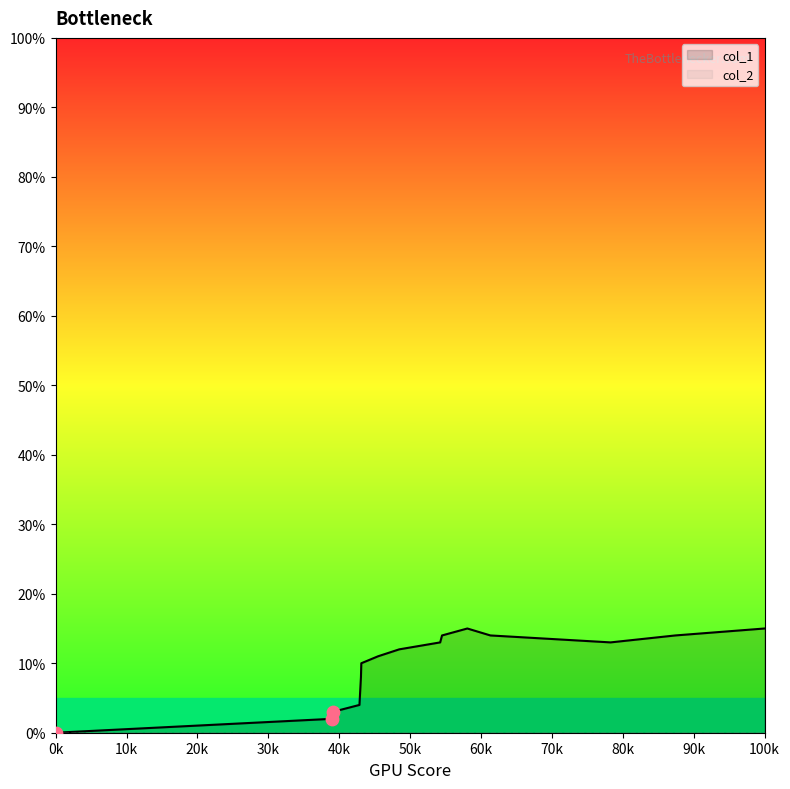

Between 1635789802 and 1638828267, which is larger?

1638828267